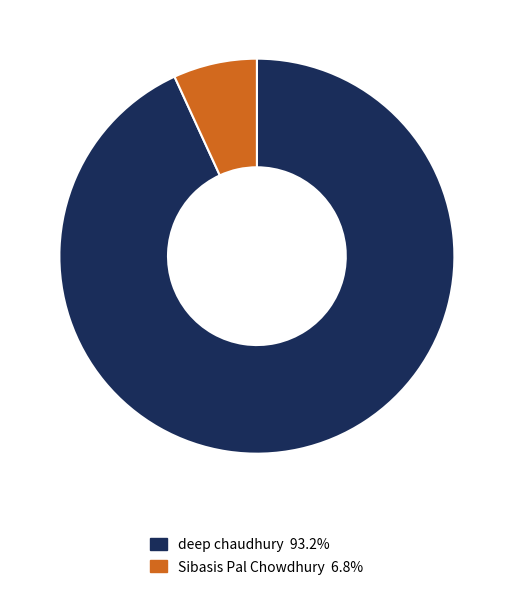

Which slice is the largest?

deep chaudhury